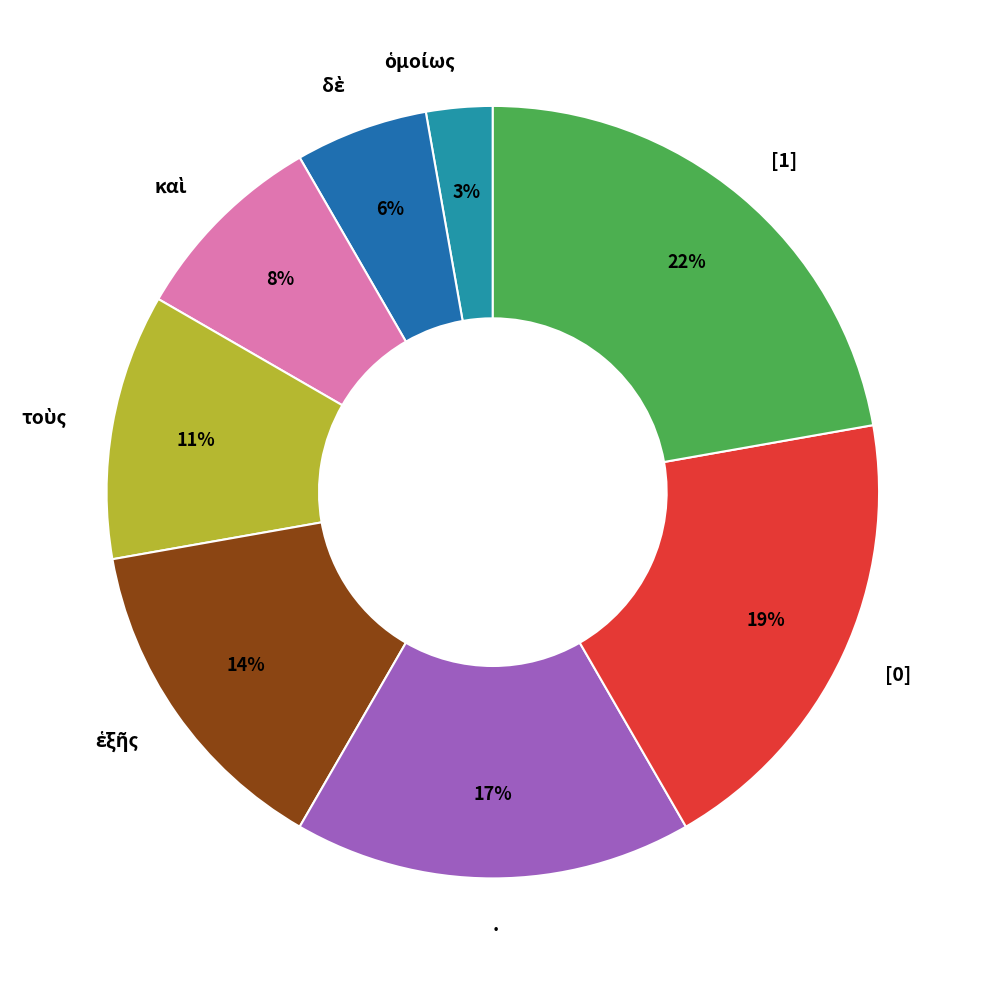

Is it true that [0] is 19% of the pie?

True